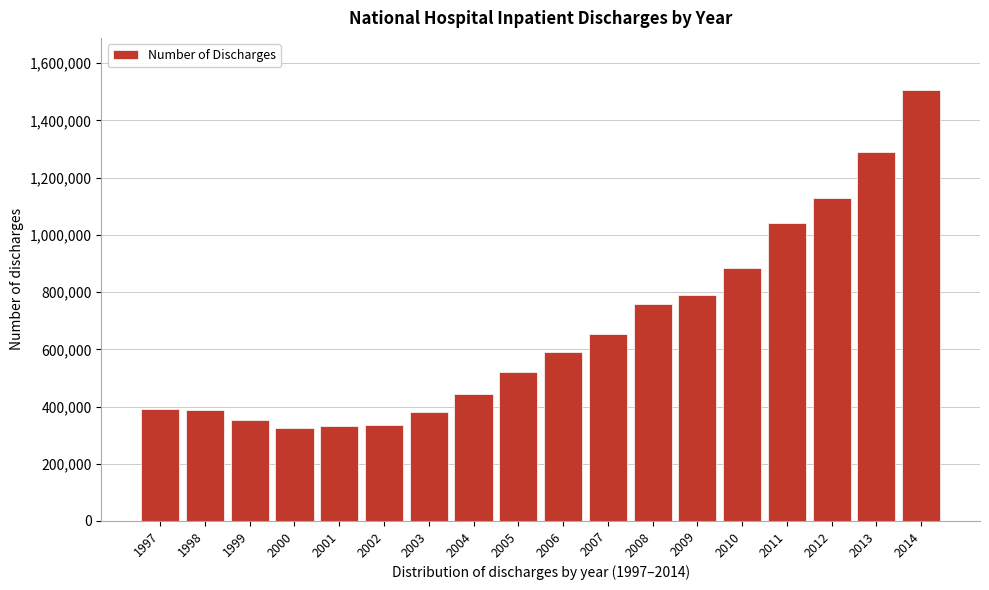

What is the difference between the maximum and minimum values?

1181960.8